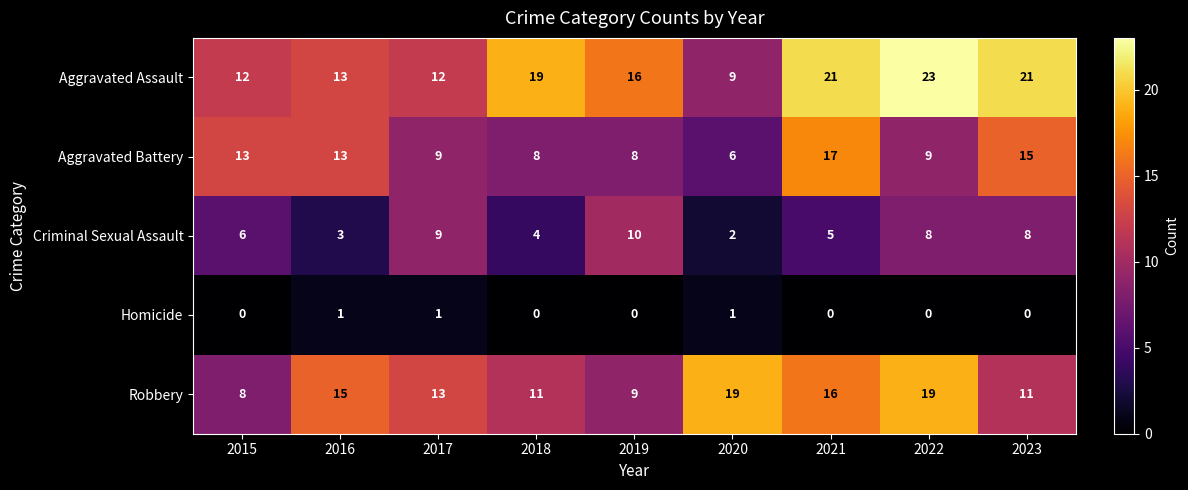

Rank the series at 2018 from highest to lowest value.

Aggravated Assault, Robbery, Aggravated Battery, Criminal Sexual Assault, Homicide